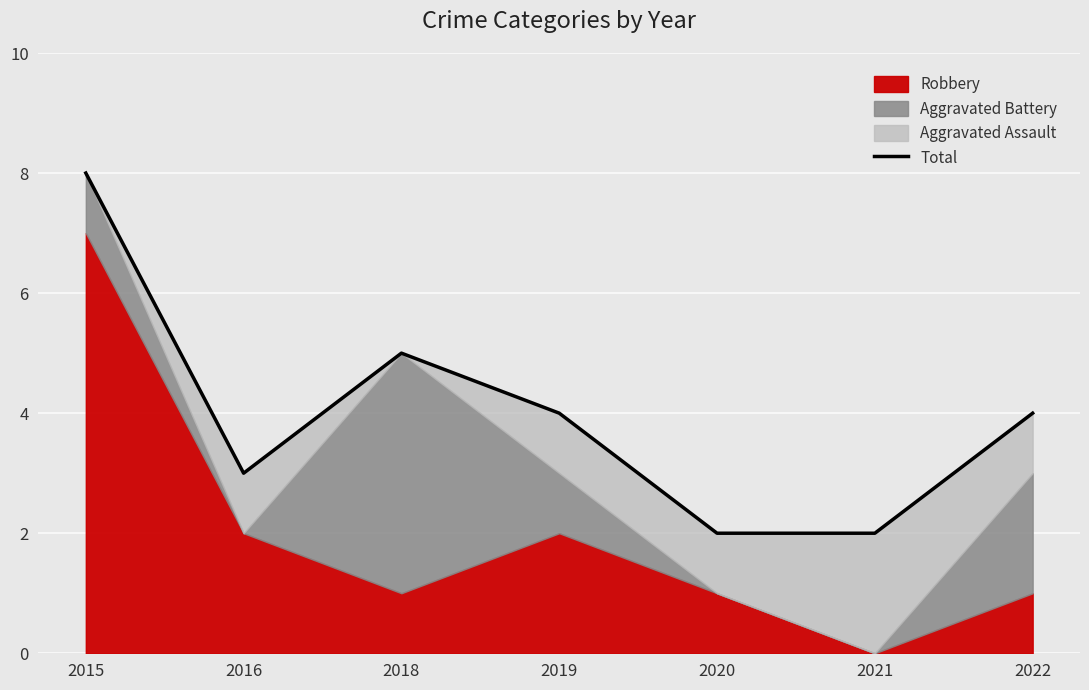

What is the difference between the second highest and minimum values?

3